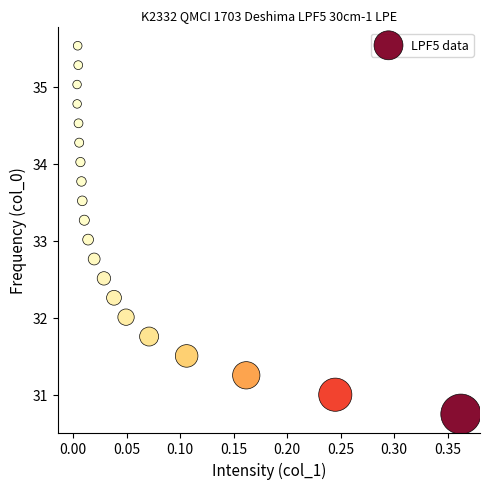

What is the range of X values (max minus min)?

0.4